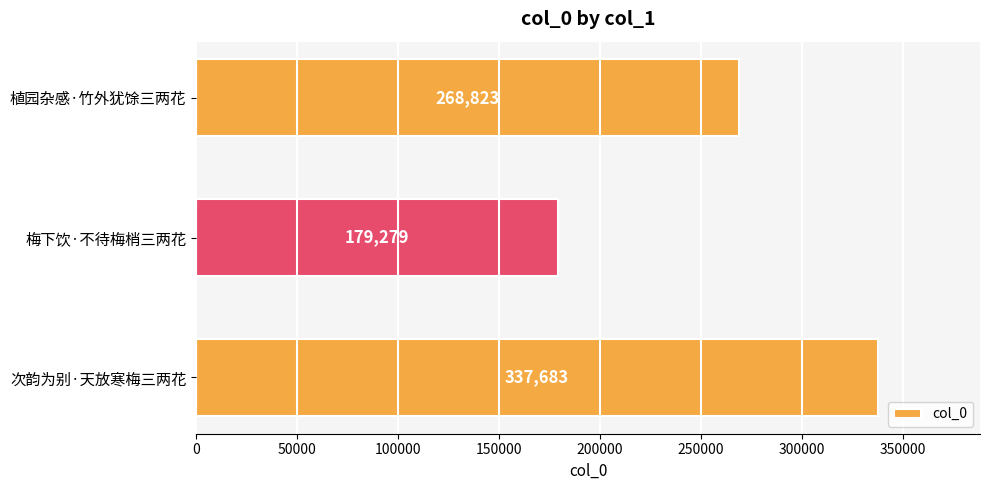

Does the chart contain stacked bars?

No